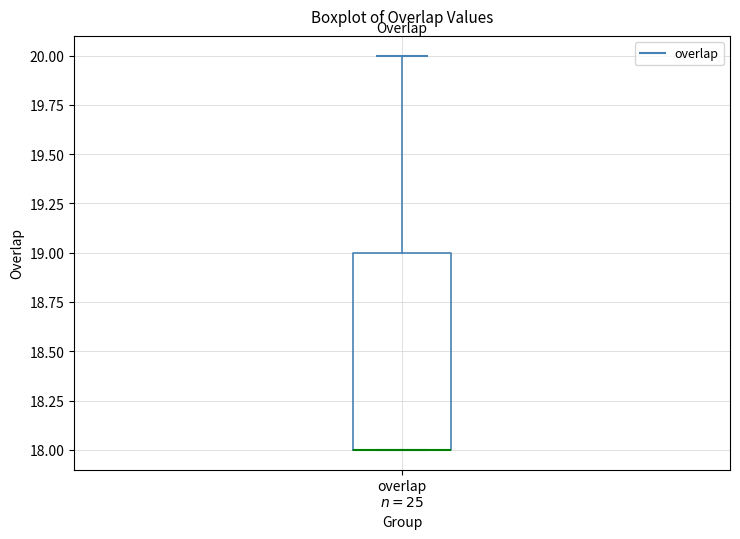

Transcribe this box plot: give where the median line is, the range the box spans, and where the two whiskers end, as read against the y-axis. The values are not printed on the chart, so give them approximately, as read against the axis.

median 18 (drawn on the box's lower edge), box 18 to 19, whiskers 18 to 20